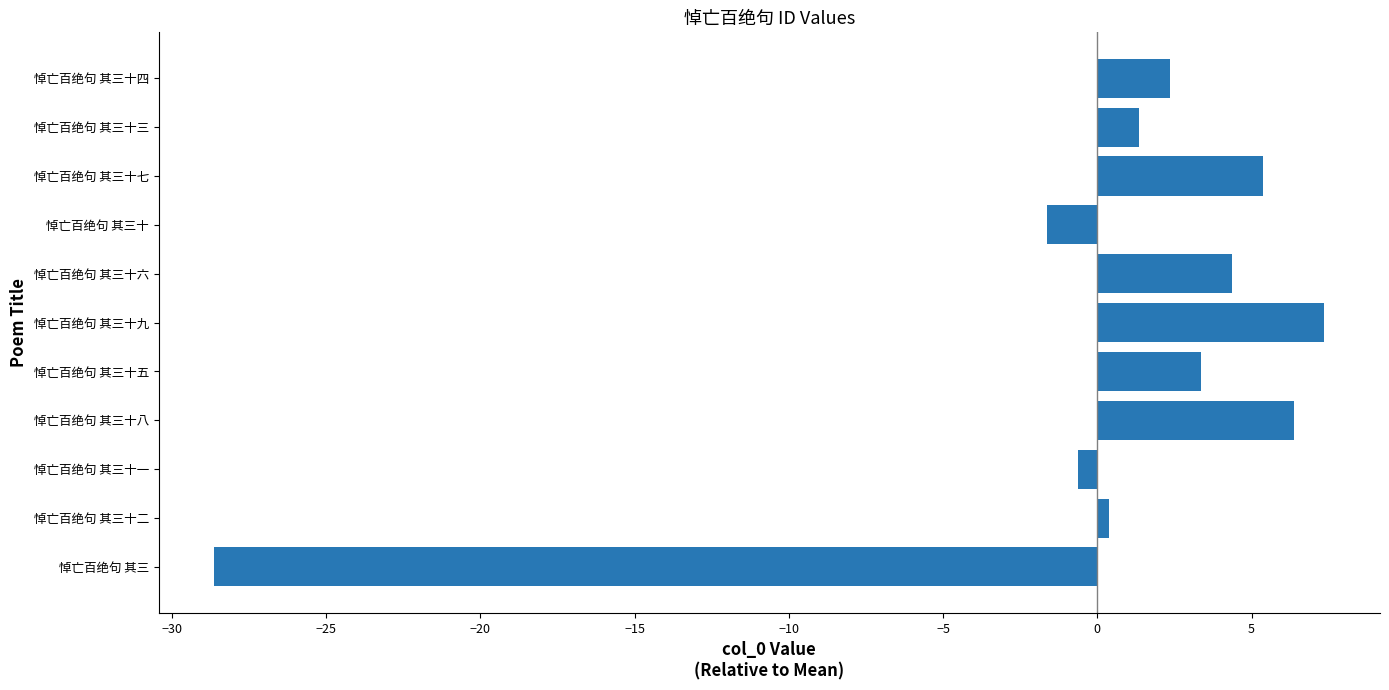

Which has a higher value, 悼亡百绝句 其三十六 or 悼亡百绝句 其三十五?

悼亡百绝句 其三十六